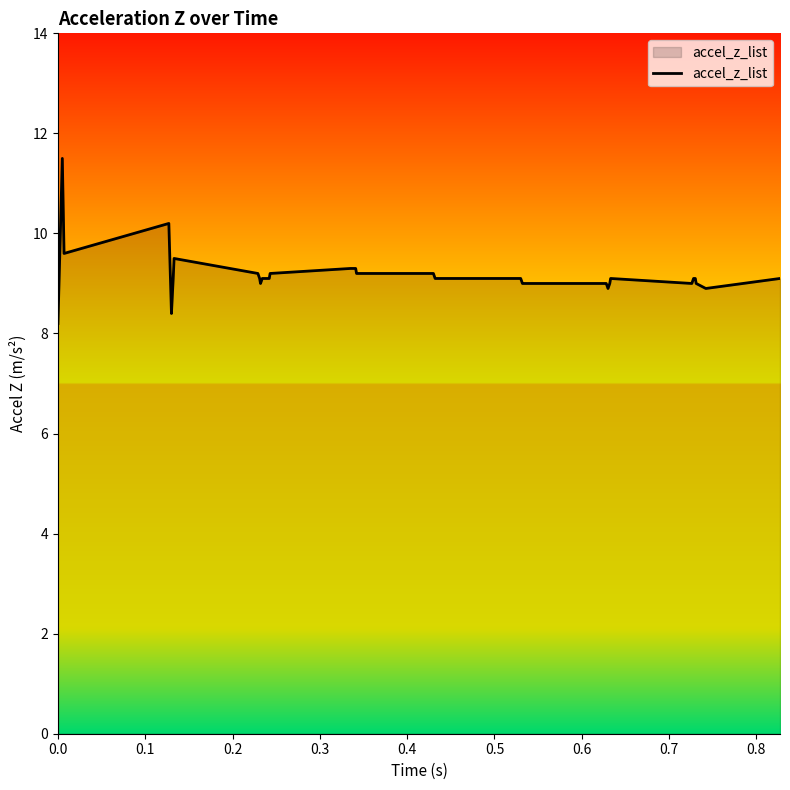

What is the difference between the maximum and minimum values?

3.3